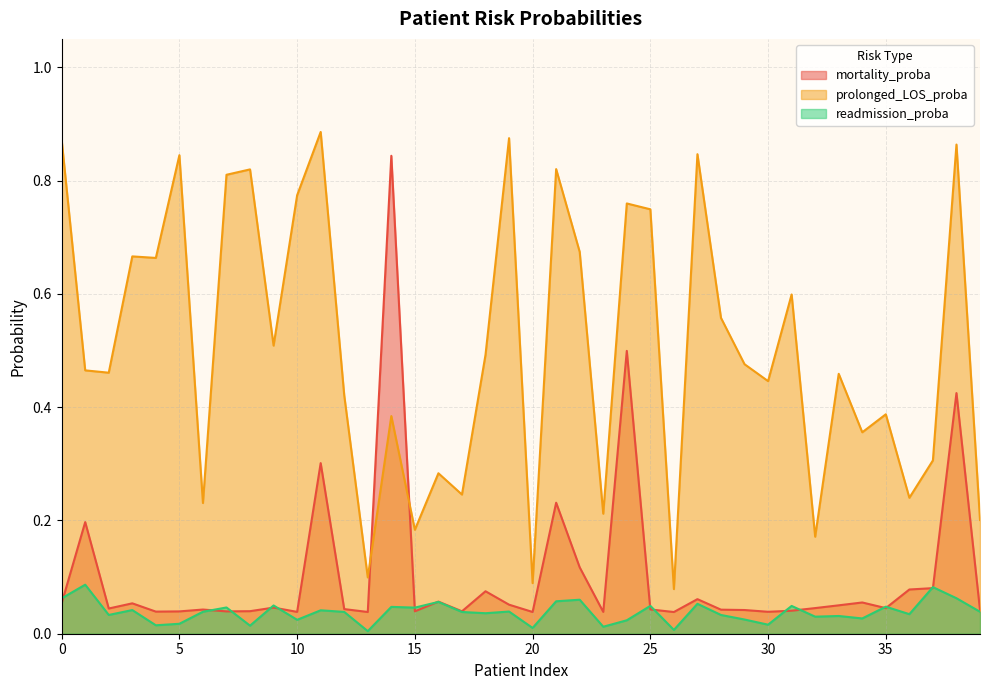

At which category is the sum across all series the highest?

38